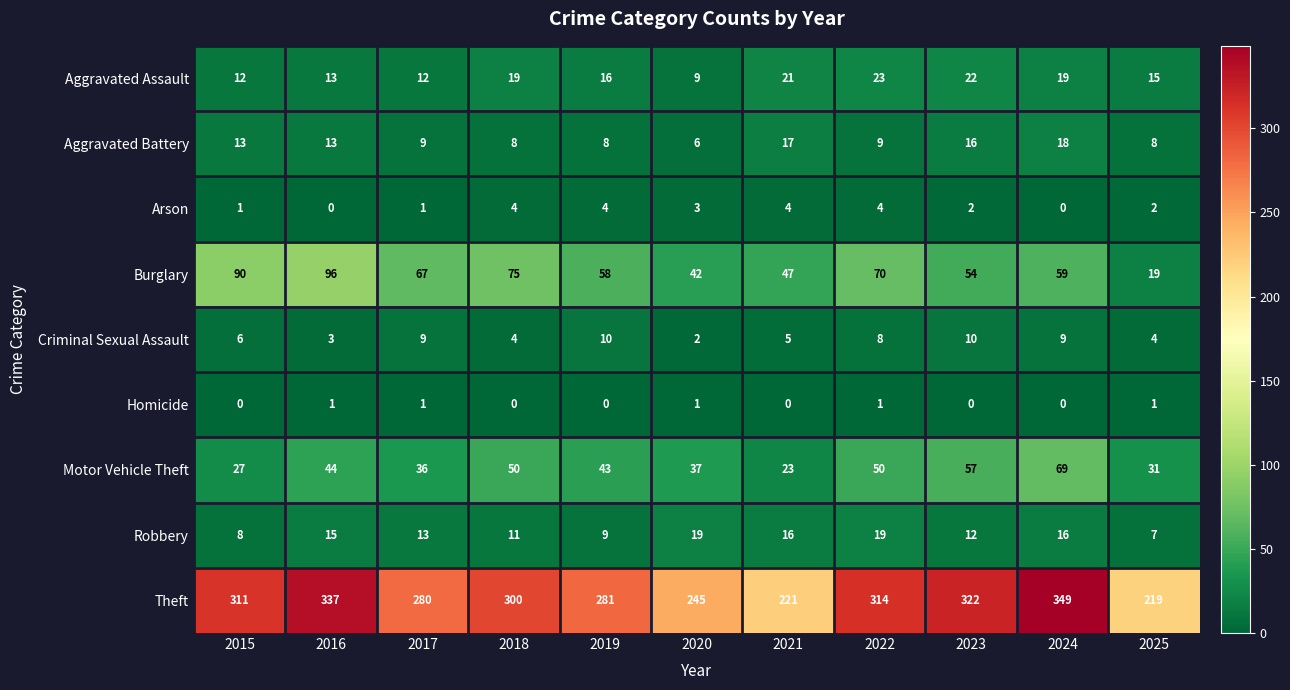

At which label does Aggravated Assault first exceed 16?

2018